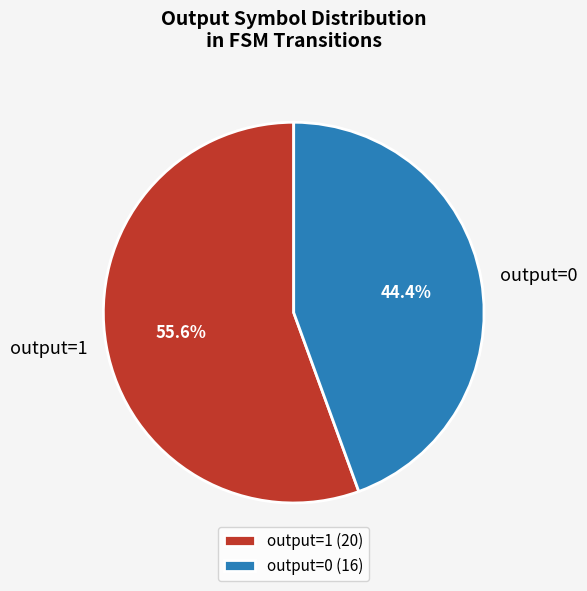

To the nearest percent, what is the average slice percentage?

50%